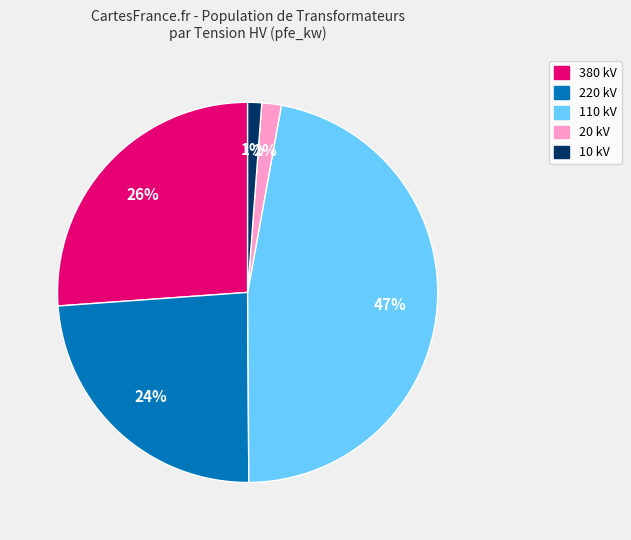

Is there a majority slice in this chart?

No